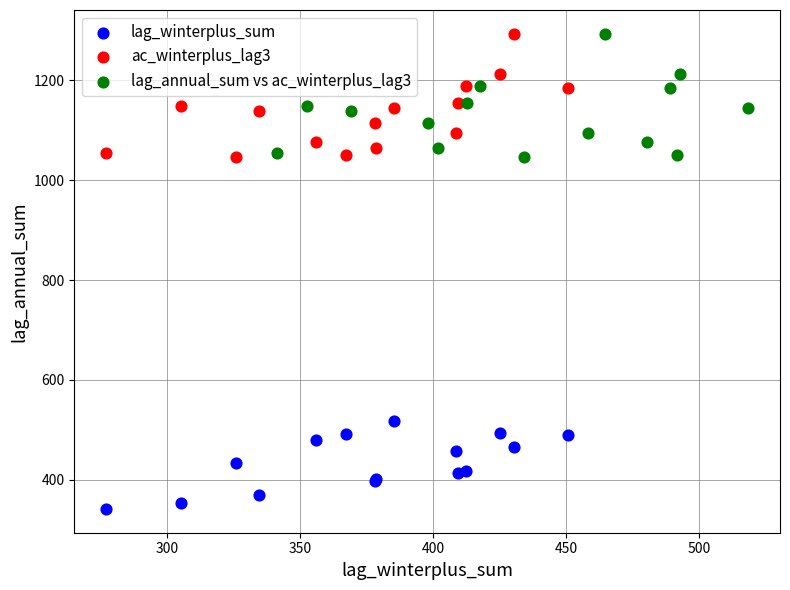

Which series reaches the minimum Y coordinate?

lag_winterplus_sum